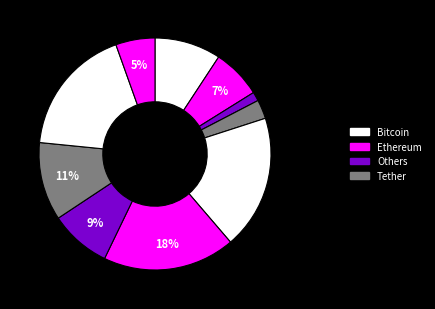

How many segments does this pie chart have?

10